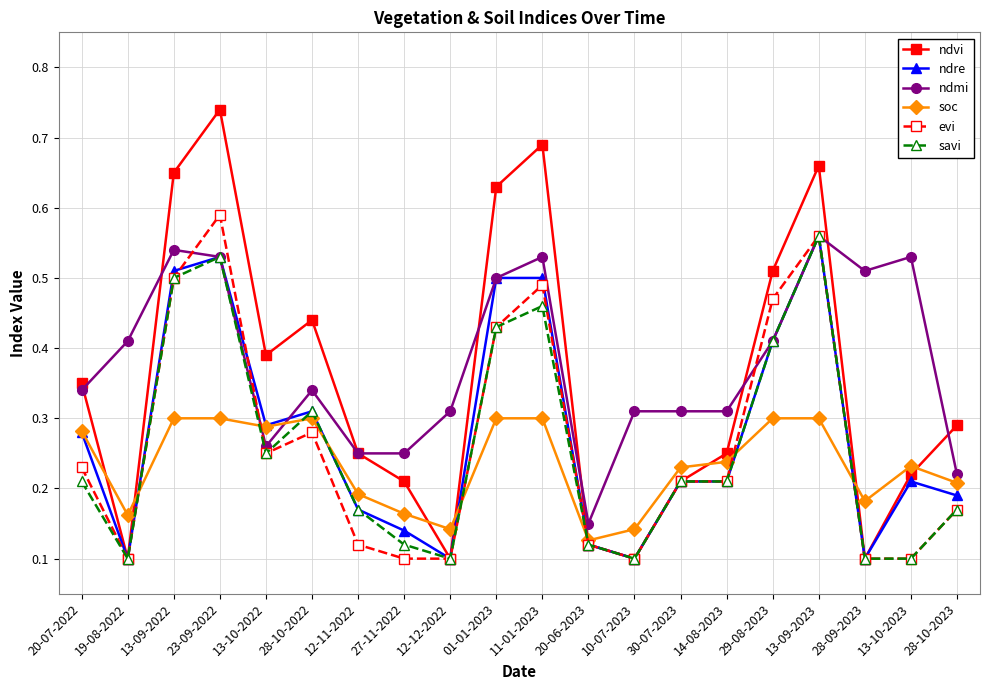

What is the label of the 7th point from the right?

30-07-2023